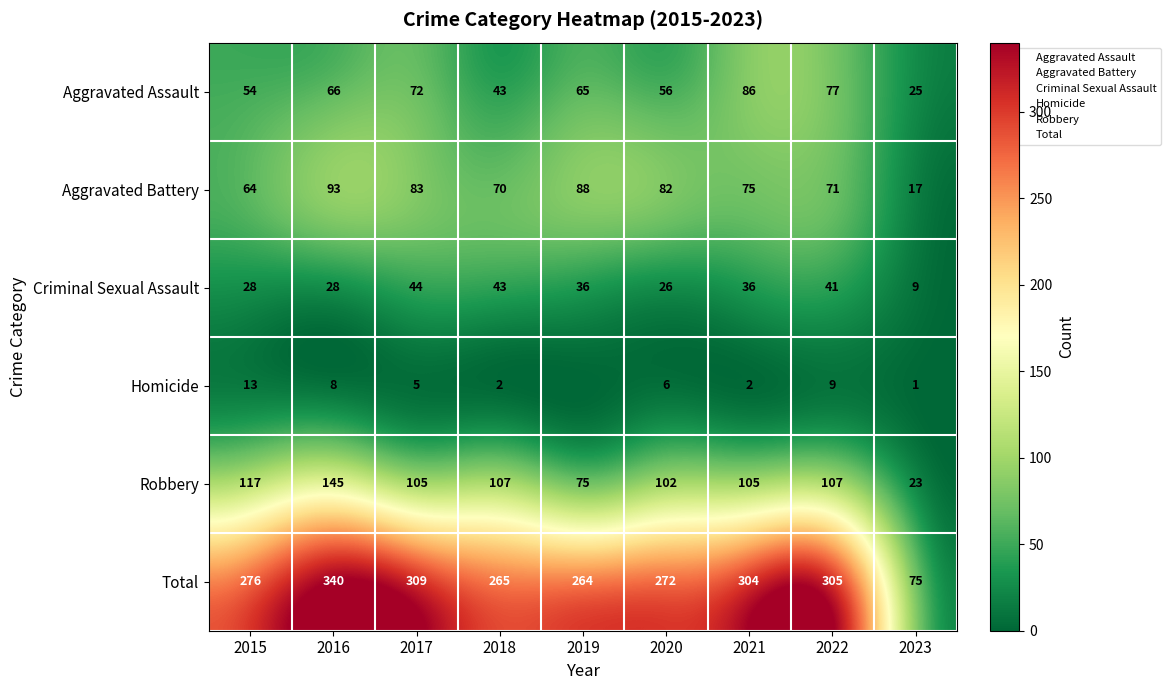

Which has a higher value, 2020 or 2016?

2016